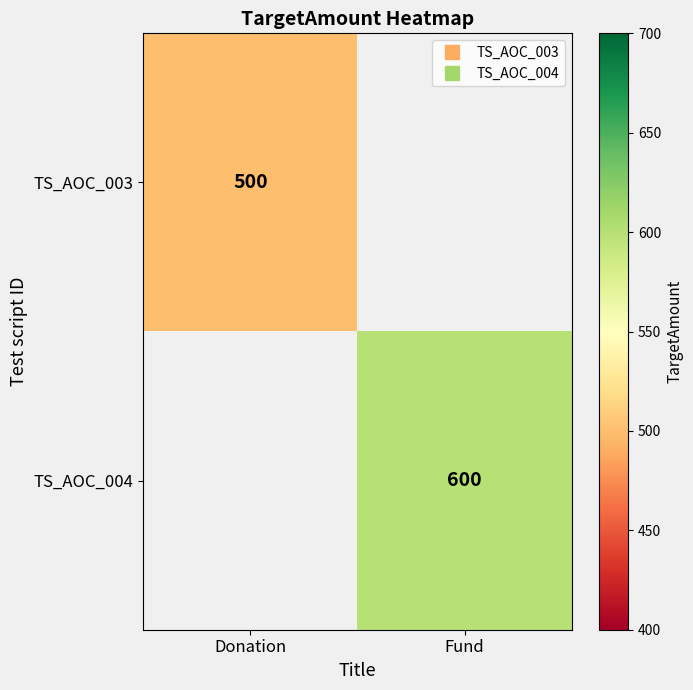

Rank the series by their maximum value, from lowest to highest.

TS_AOC_003, TS_AOC_004